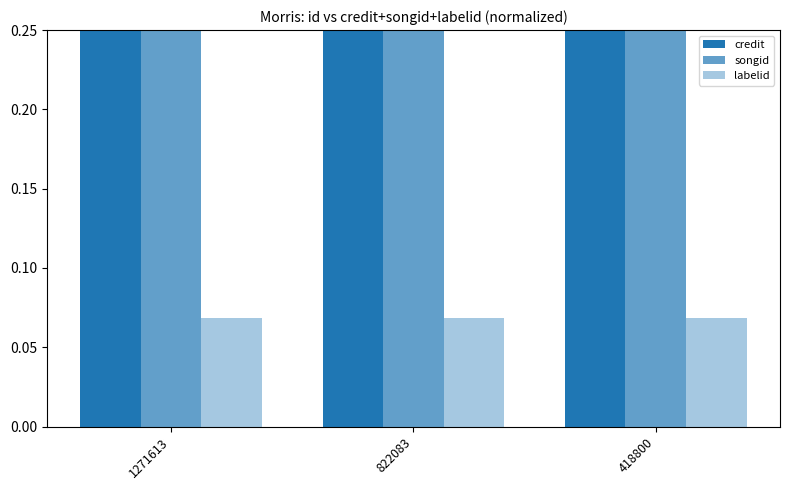

True or false: labelid has a value of 0.1 at 1271613.

False